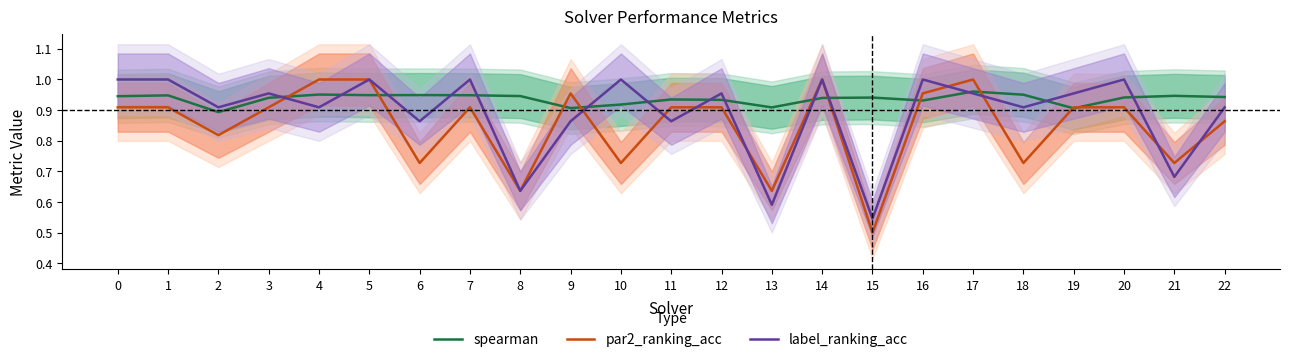

At how many categories does at least one series exceed 0?

23